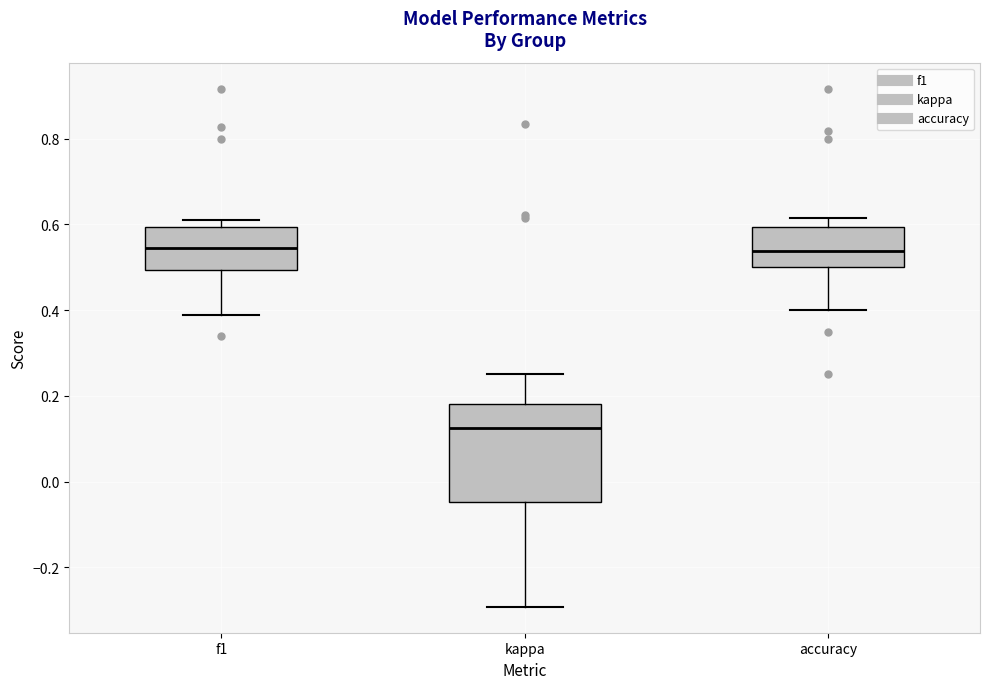

Reading left to right, read every box against the y-axis: the position of its median line, the range the box covers, and the ends of its whiskers. The values are not printed on the chart, so give them approximately, as read against the axis.

f1: median 0.54, box 0.50 to 0.60, whiskers 0.38 to 0.62
kappa: median 0.12, box -0.04 to 0.18, whiskers -0.30 to 0.26
accuracy: median 0.54, box 0.50 to 0.60, whiskers 0.40 to 0.62